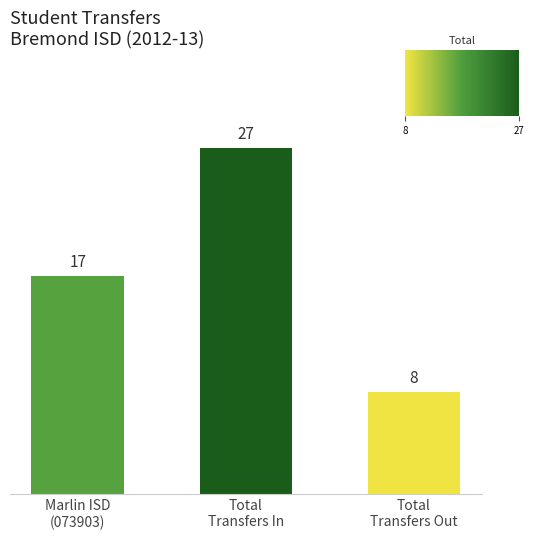

What is the difference between the maximum and second lowest values?

10